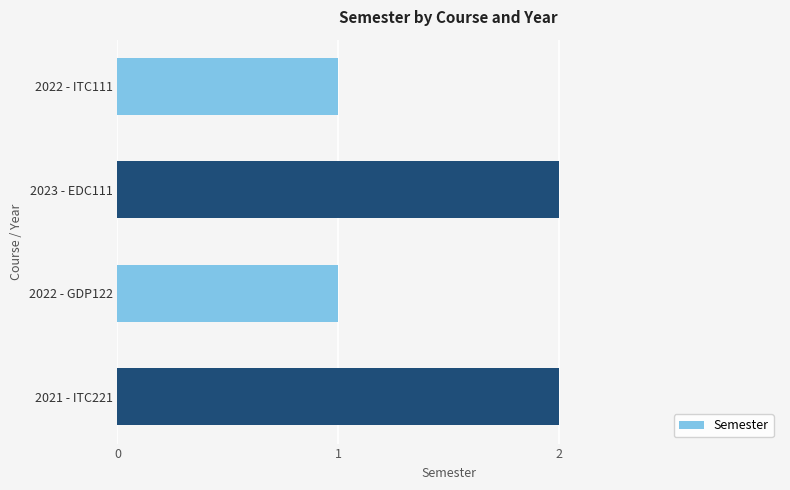

Approximately how many times larger is the value at 2022 - ITC111 compared to 2022 - GDP122?

1.0